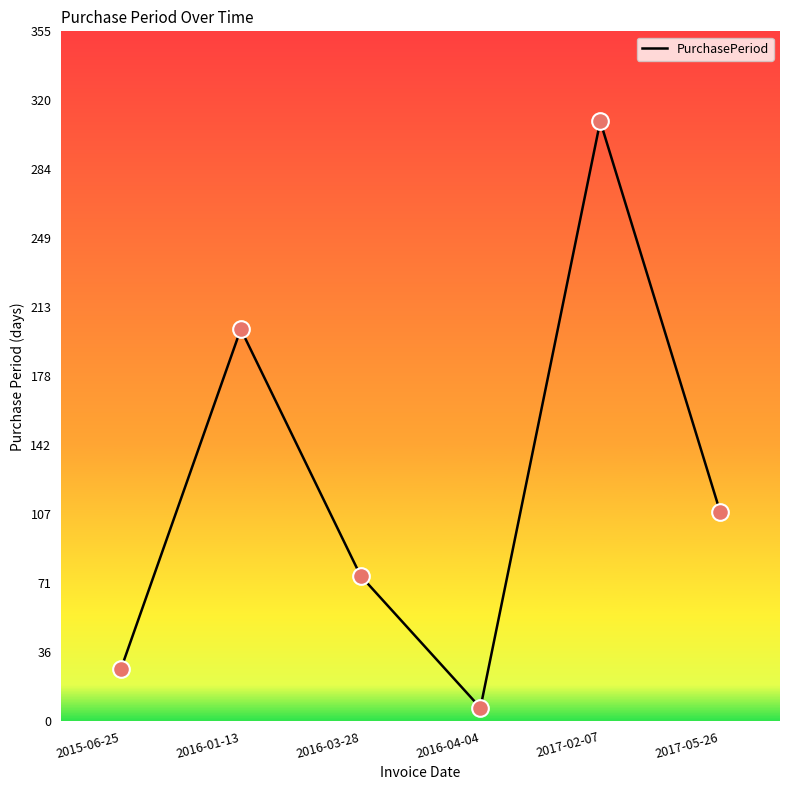

What is the ratio of the value at 2015-06-25 to the value at 2016-03-28?

0.4